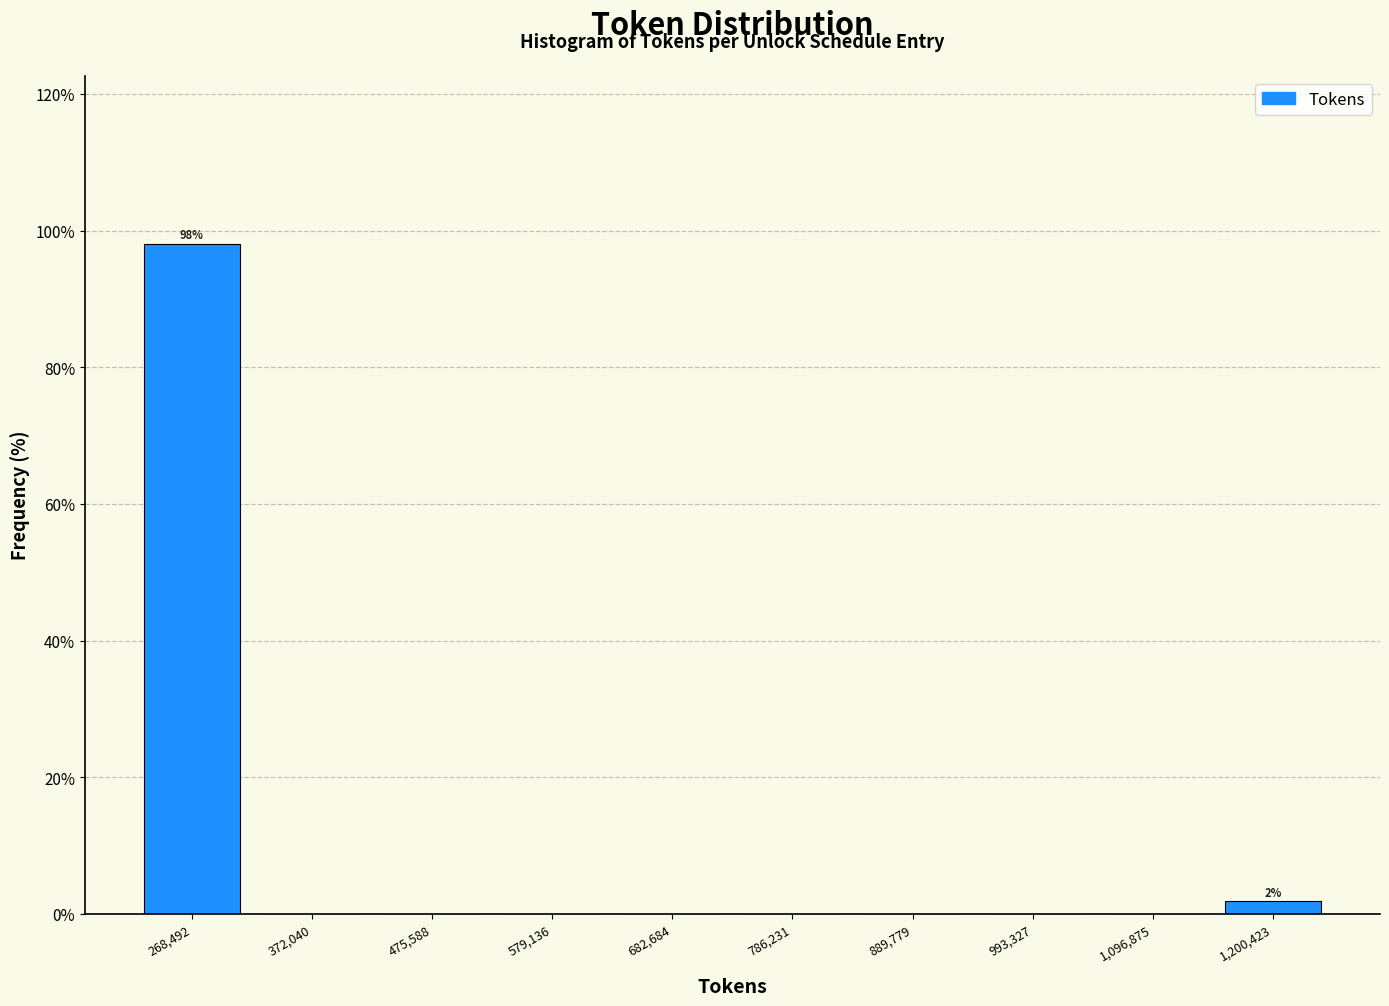

Over which range of the x-axis is the bar tallest?

220000 to 320000